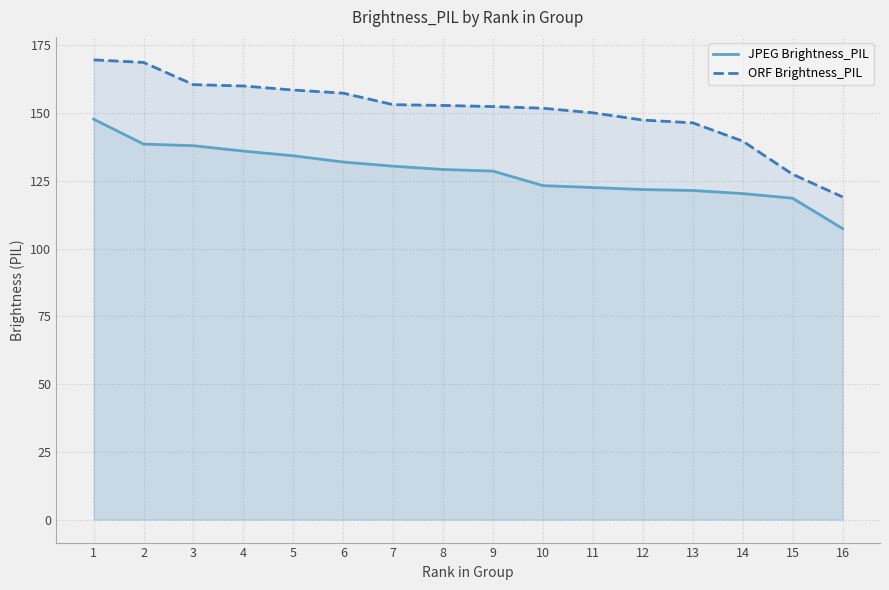

Reading left to right, extract all data points from this chart.

JPEG Brightness_PIL: 1=147.8	2=138.6	3=138.0	4=136.0	5=134.3	6=131.9	7=130.4	8=129.2	9=128.6	10=123.2	11=122.5	12=121.8	13=121.4	14=120.3	15=118.6	16=107.4
ORF Brightness_PIL: 1=169.6	2=168.7	3=160.5	4=160.0	5=158.5	6=157.4	7=153.1	8=152.8	9=152.4	10=151.8	11=150.1	12=147.4	13=146.4	14=139.7	15=127.4	16=119.1